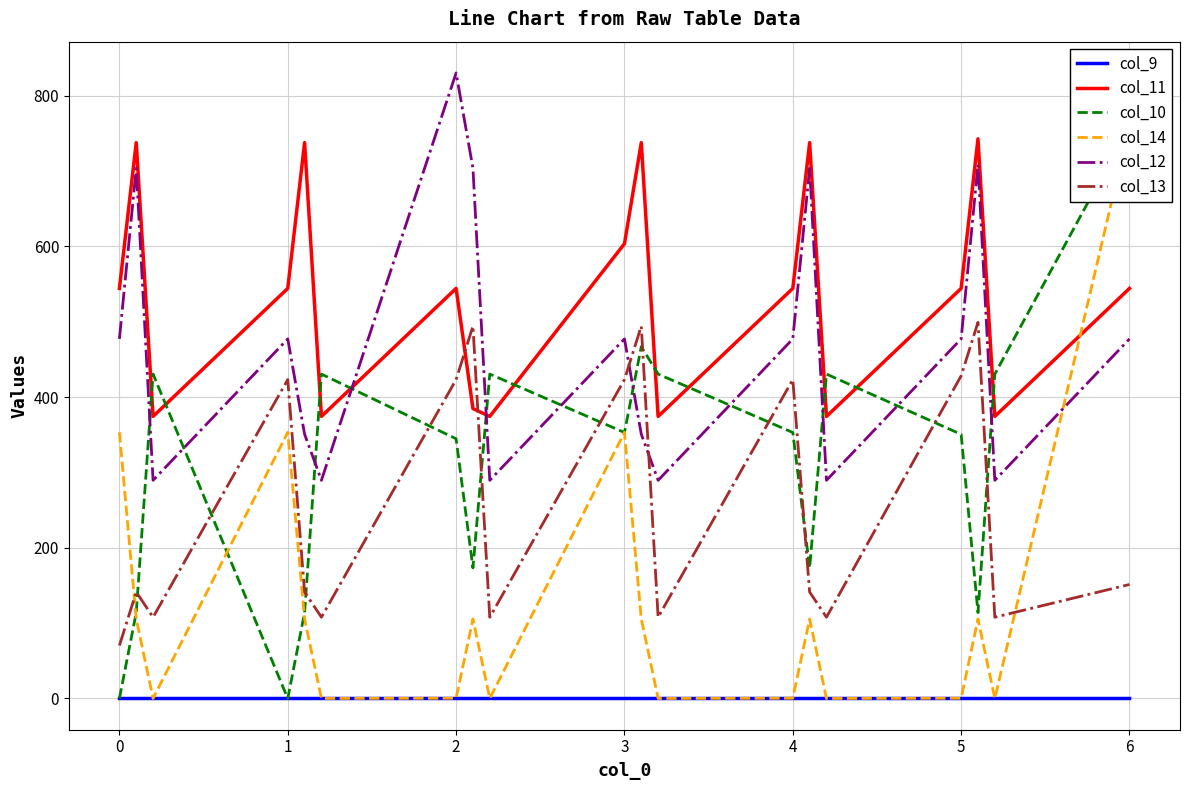

The value of col_12 at 3 is 477.2. True or false?

True